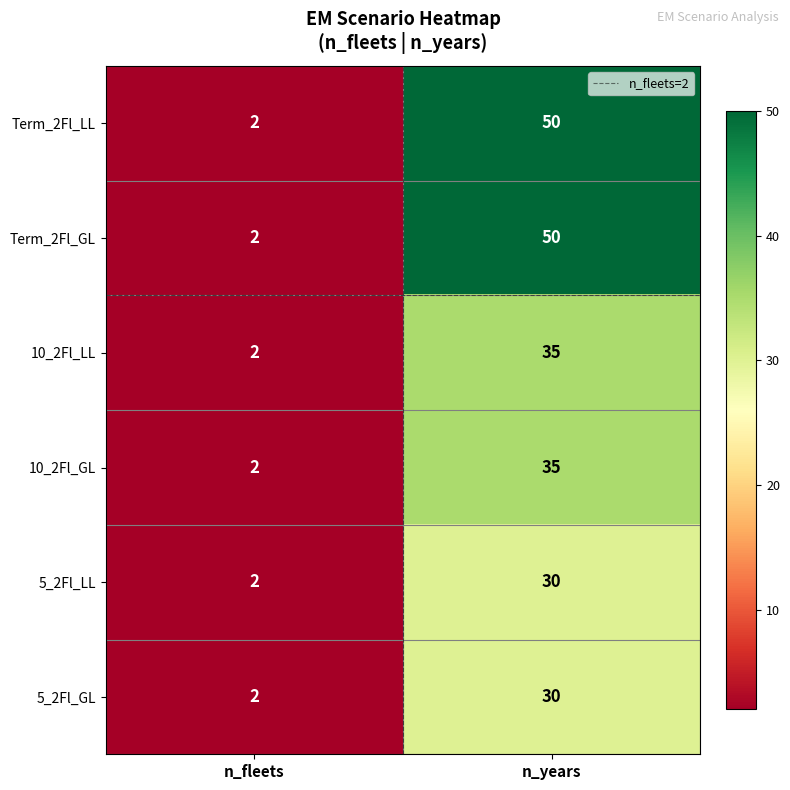

Reading left to right, what are all the values shown in this chart?

Term_2Fl_LL: 2	50
Term_2Fl_GL: 2	50
10_2Fl_LL: 2	35
10_2Fl_GL: 2	35
5_2Fl_LL: 2	30
5_2Fl_GL: 2	30